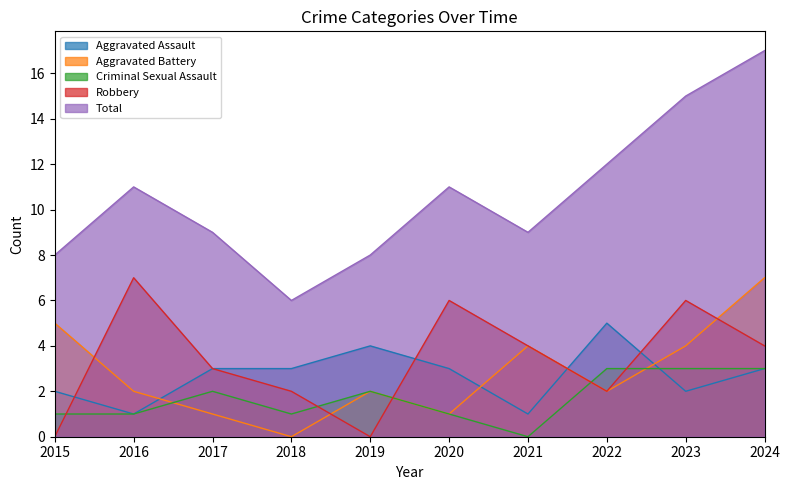

What is the sum of all Aggravated Battery values?

28